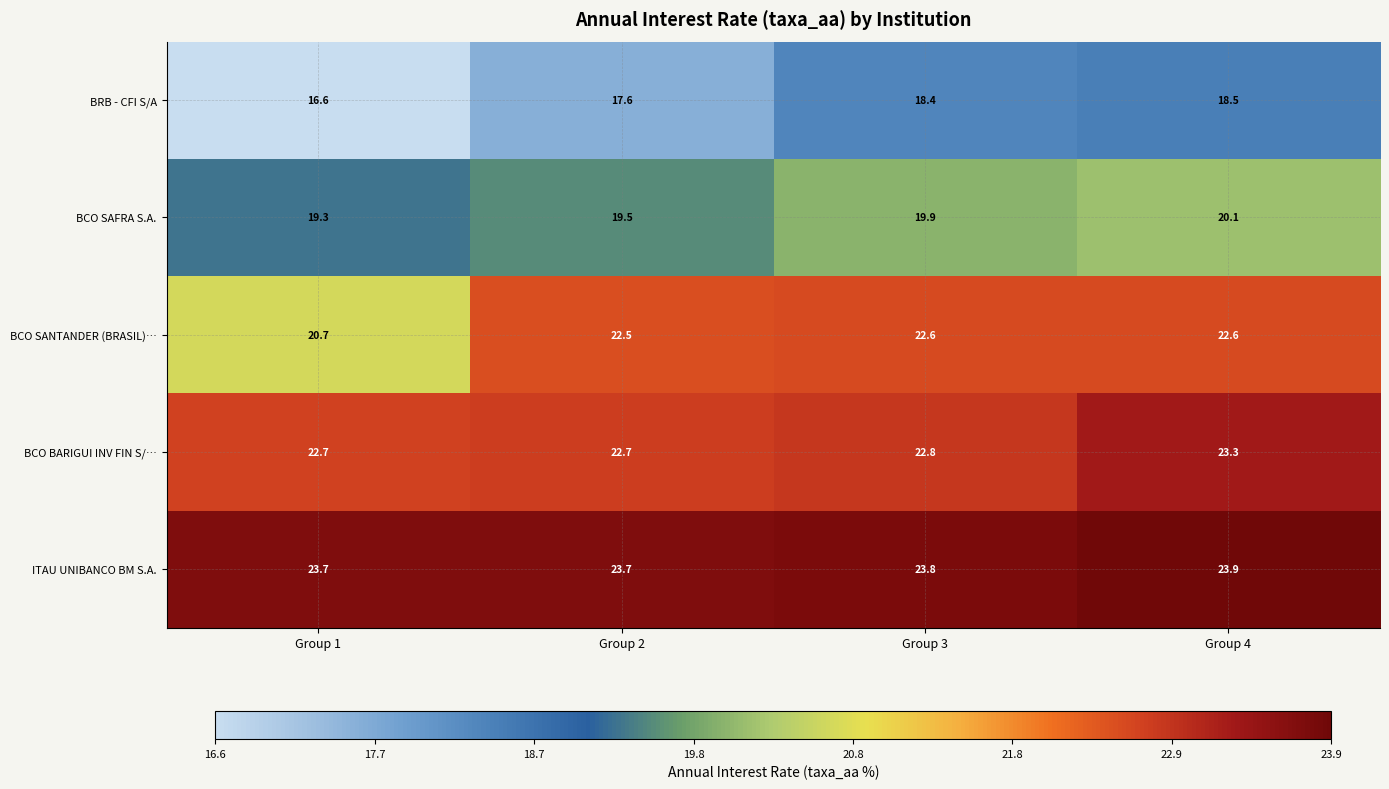

What is the maximum value shown in the chart?

23.9